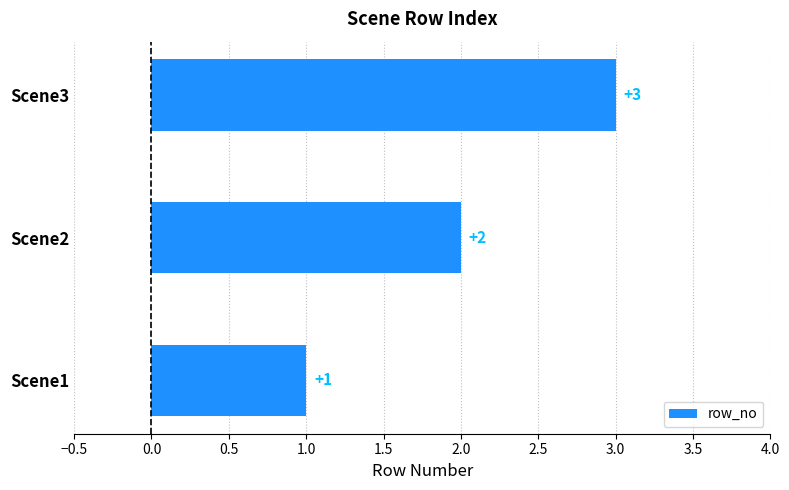

Which has a higher value, Scene3 or Scene2?

Scene3